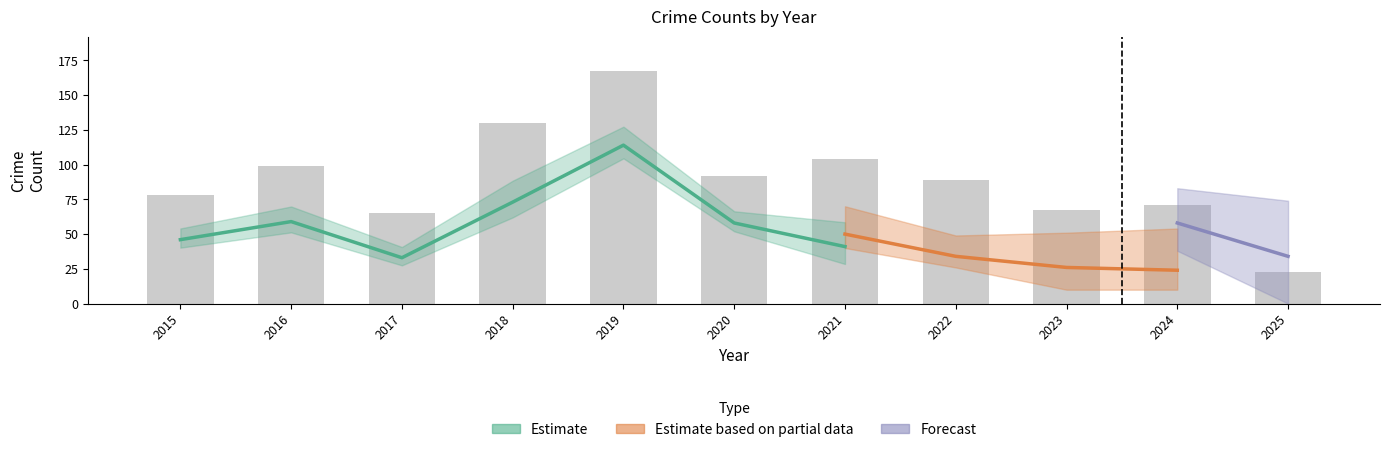

Is it true that the value at 2020 is 92?

True